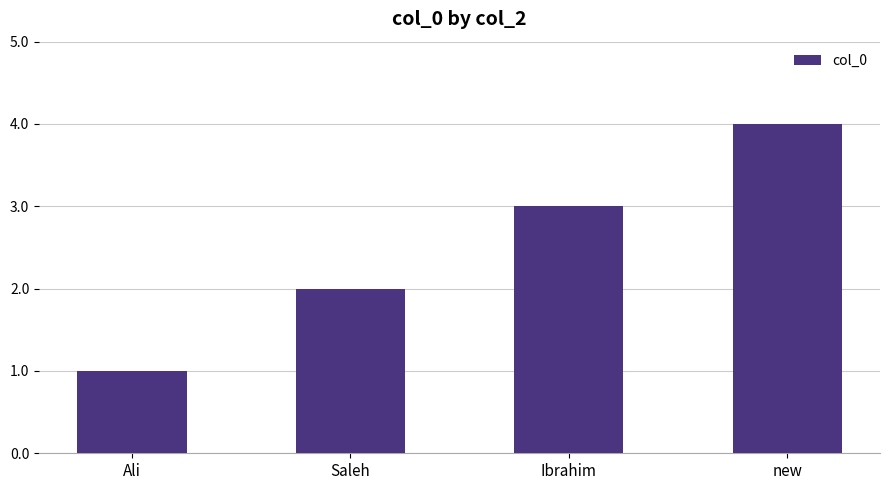

The chart shows a value of 2 at Saleh. True or false?

True